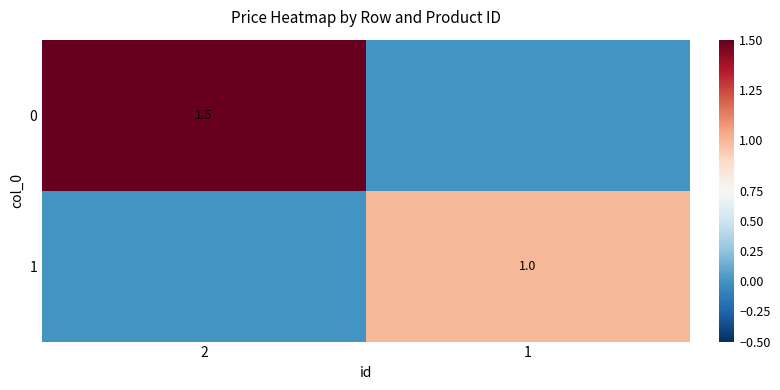

Is it true that 0 equals 1.5 at 2?

True